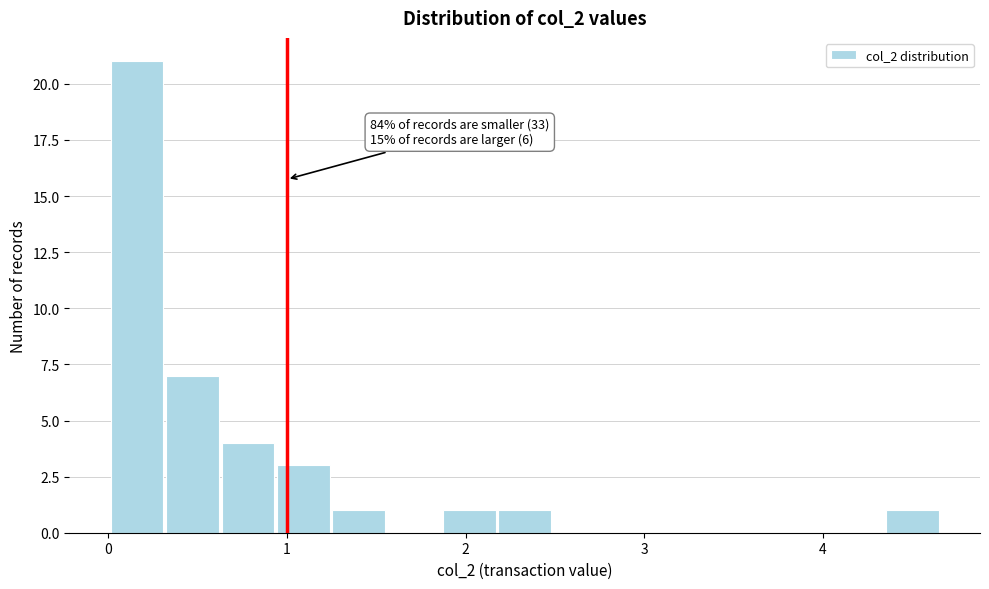

Around what value on the x-axis is the tallest bar? Give the approximate position of its centre, as read against the axis.

0.2